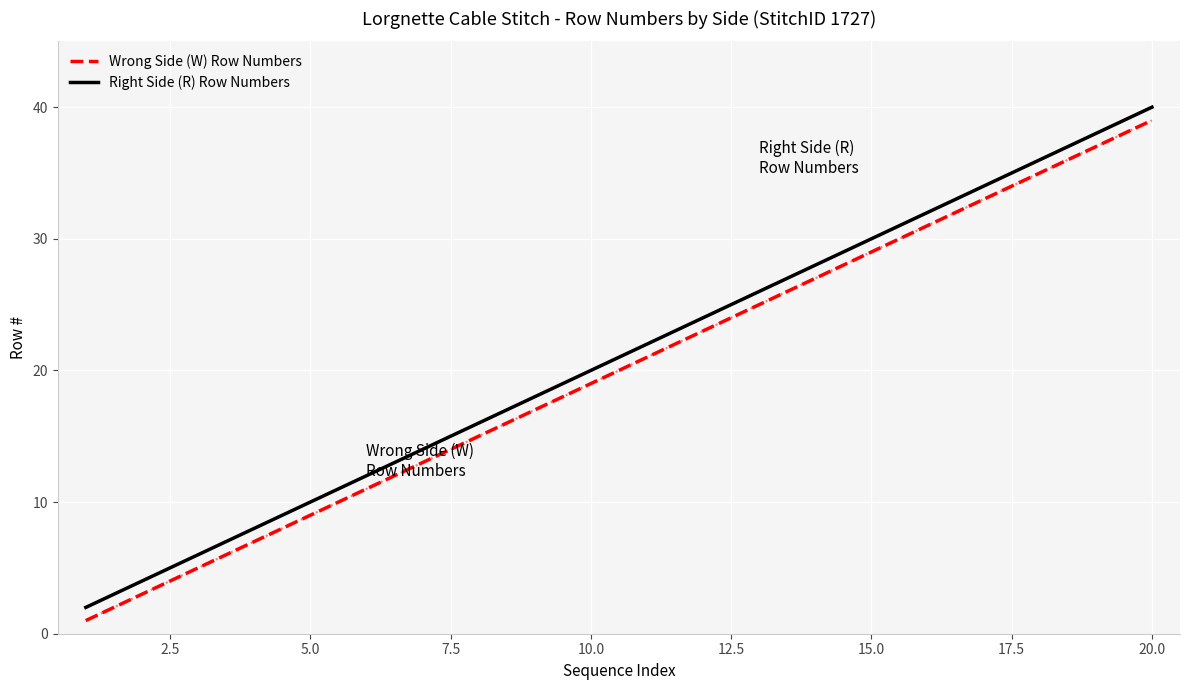

What is the difference between the second highest and second lowest values in the Wrong Side (W) Row Numbers series?

34